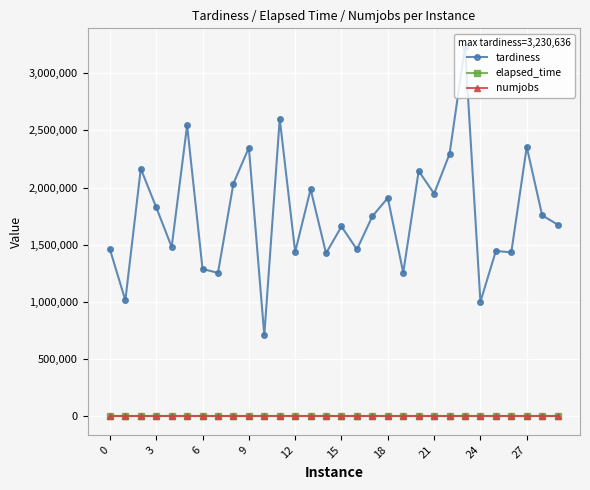

Which series has the widest spread of values?

tardiness